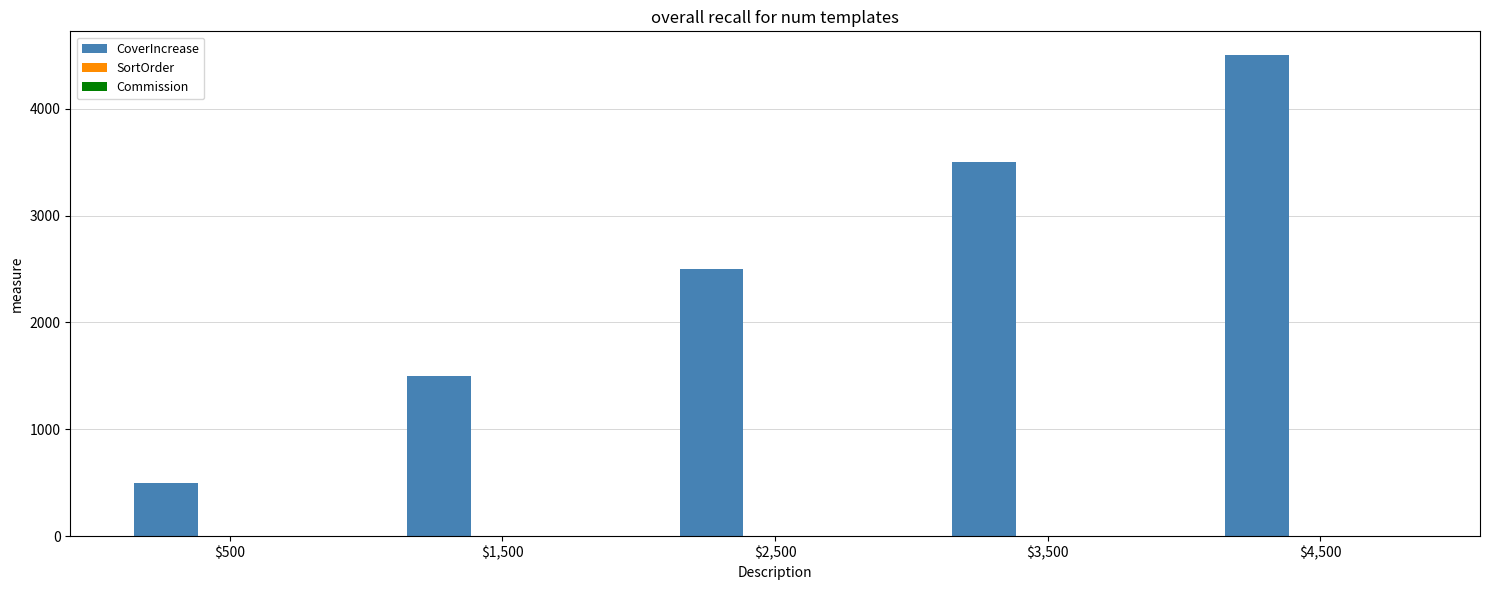

Which series has the largest total across all categories?

CoverIncrease